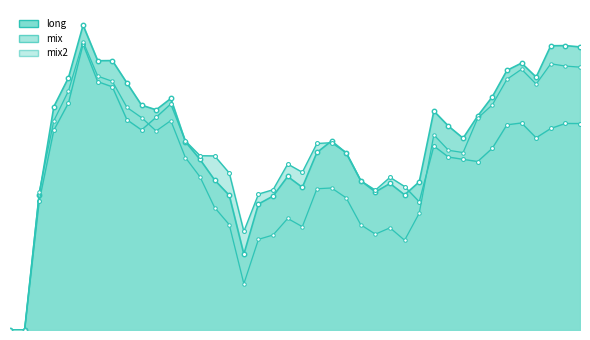

What is the sum of all mix values?

2.2